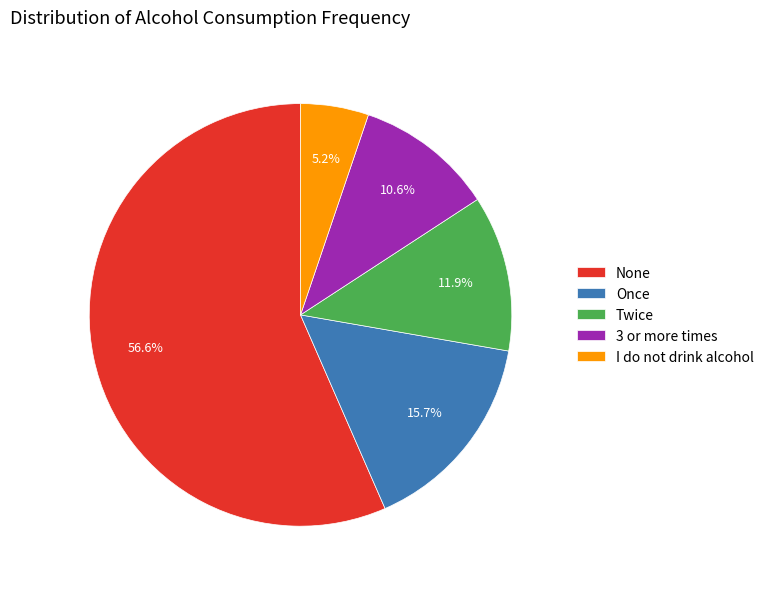

Which slice is the smallest?

I do not drink alcohol